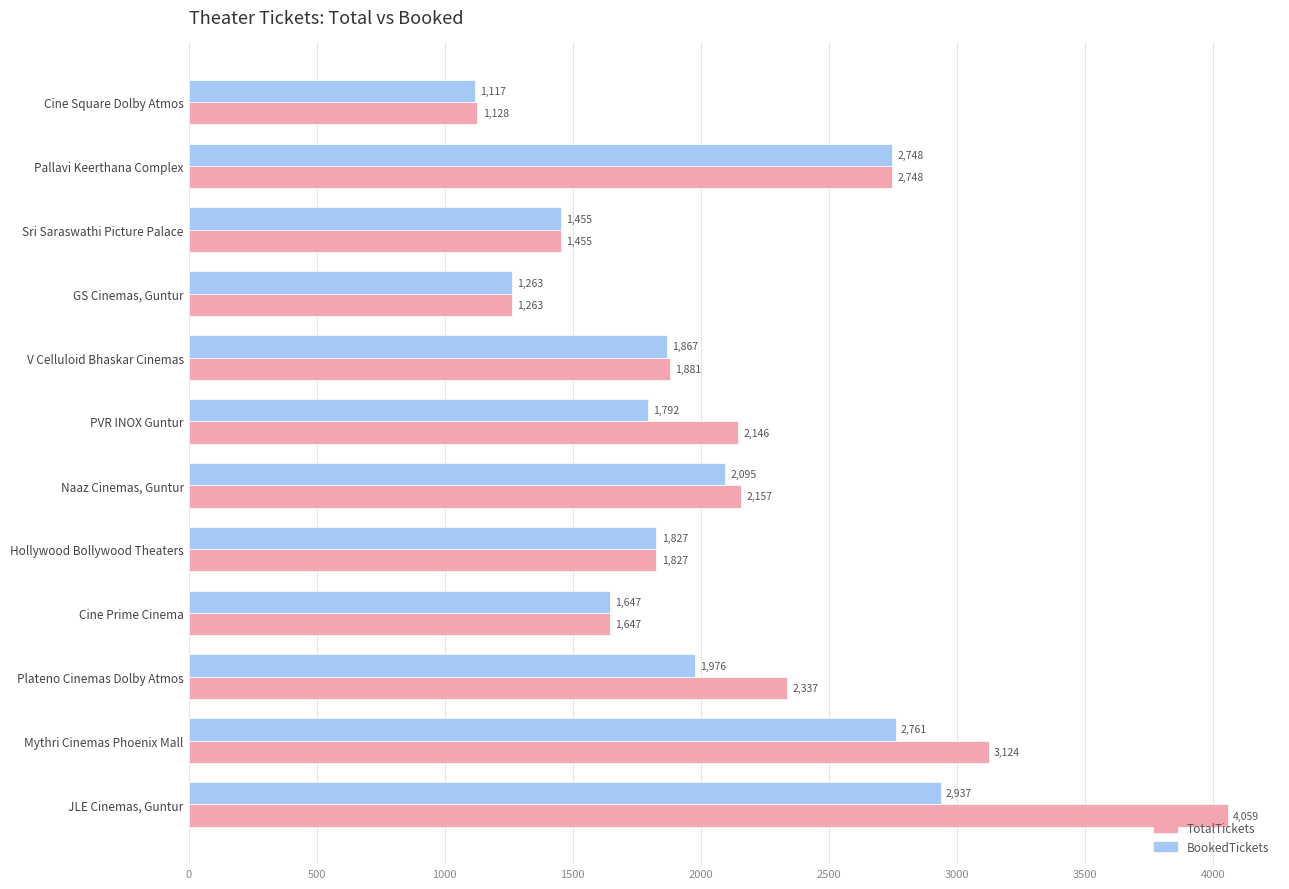

Rank the series at Plateno Cinemas Dolby Atmos from lowest to highest value.

BookedTickets, TotalTickets